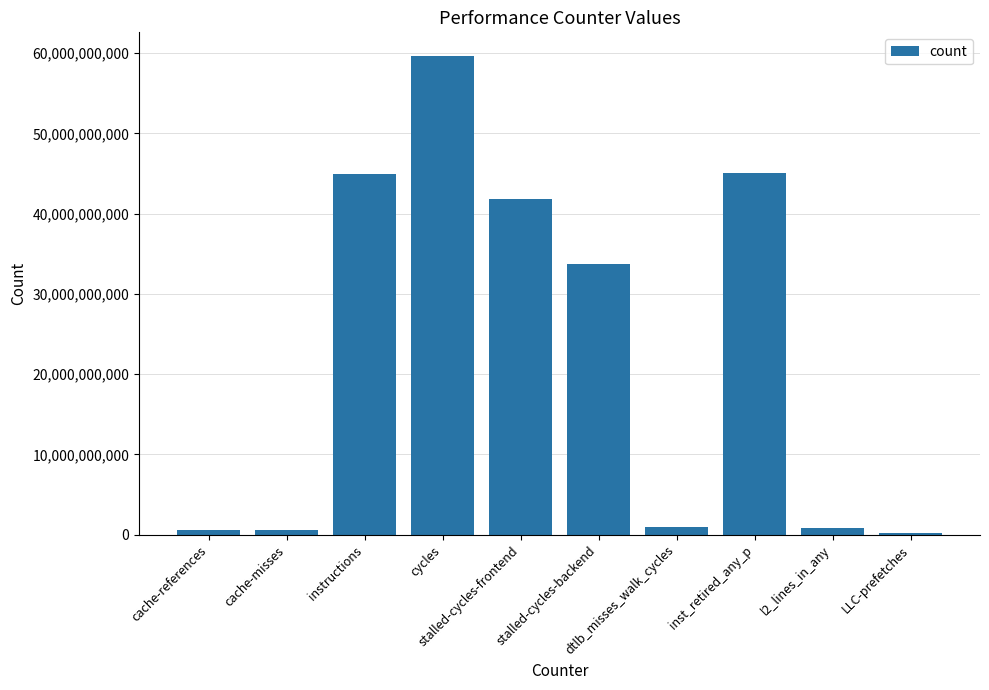

Is it true that the value at cache-references is 620988948?

True